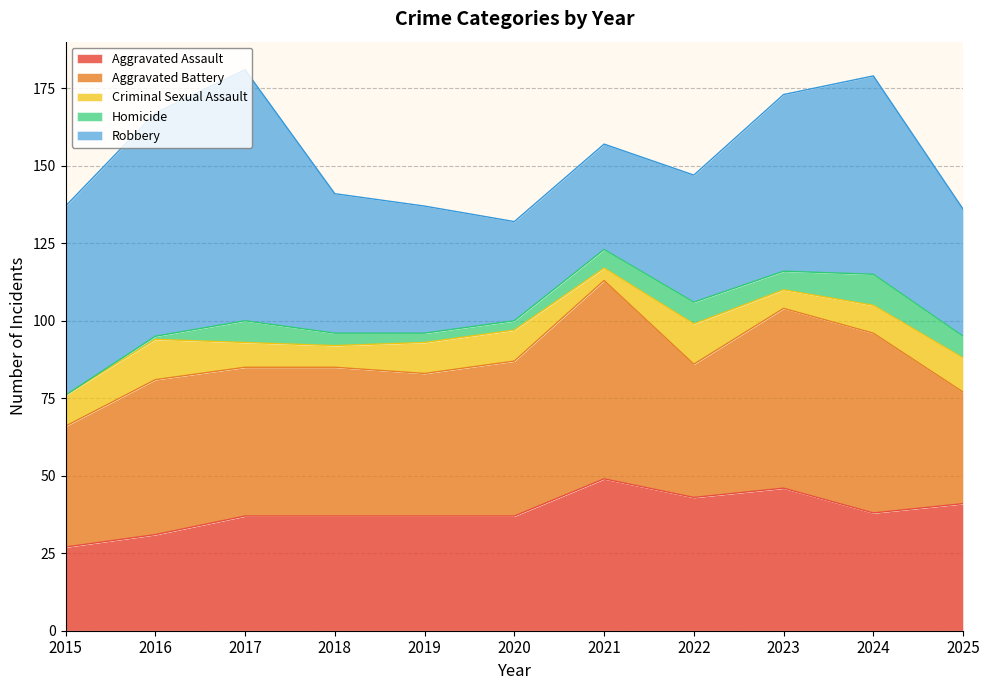

What is the difference between the maximum and second lowest values in the Homicide series?

9